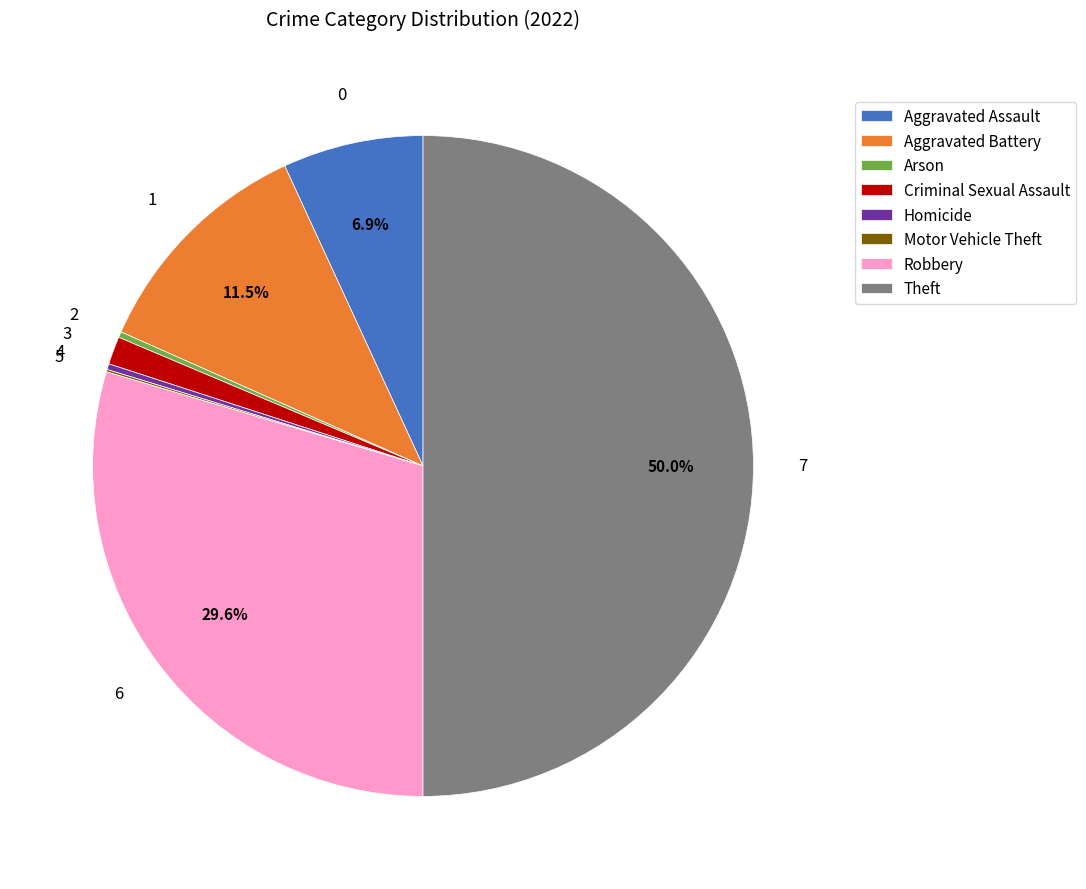

What is the largest slice in the pie chart?

Theft